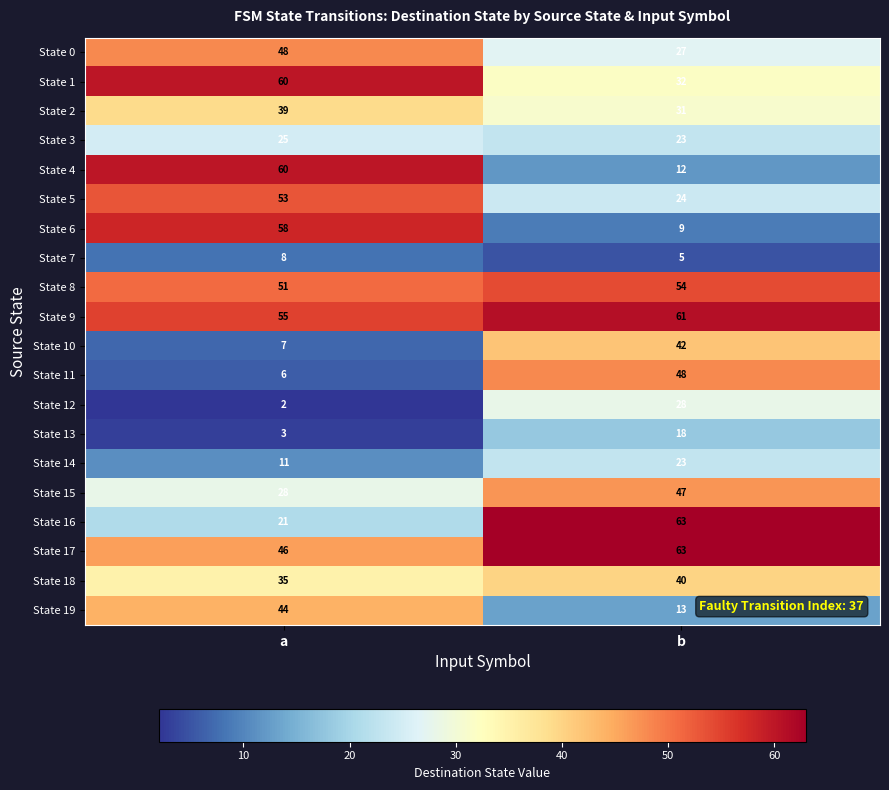

What is the total value across all series at a?

660